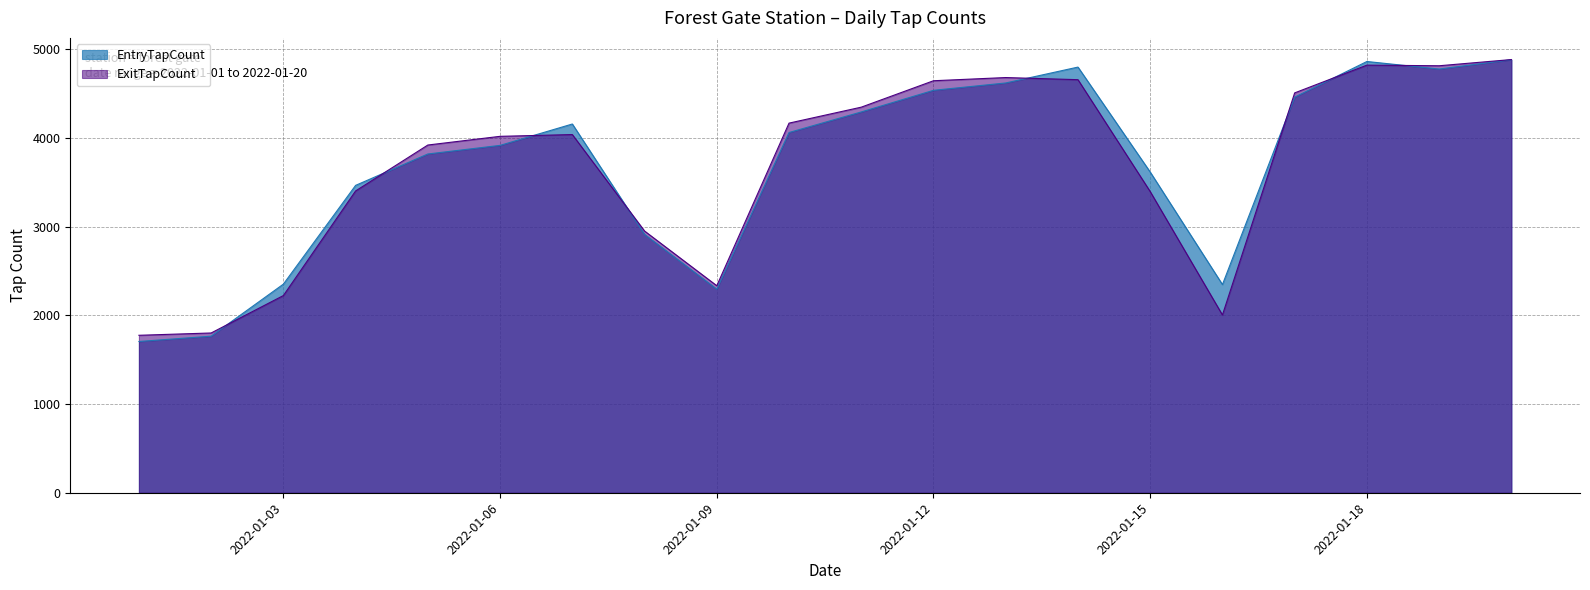

Reading right to left, list all the values displayed in this chart.

EntryTapCount: 4884	4779	4864	4462	2348	3617	4801	4622	4539	4295	4063	2296	2914	4159	3918	3821	3467	2353	1766	1706
ExitTapCount: 4886	4816	4823	4510	2005	3397	4659	4683	4647	4349	4169	2335	2952	4040	4020	3922	3404	2224	1802	1776